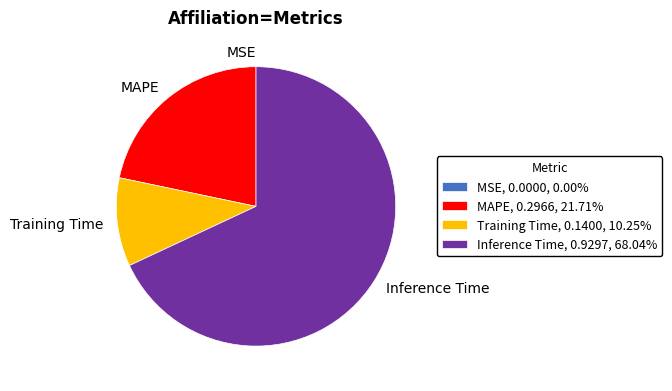

True or false: Training Time accounts for 10% of the total.

True